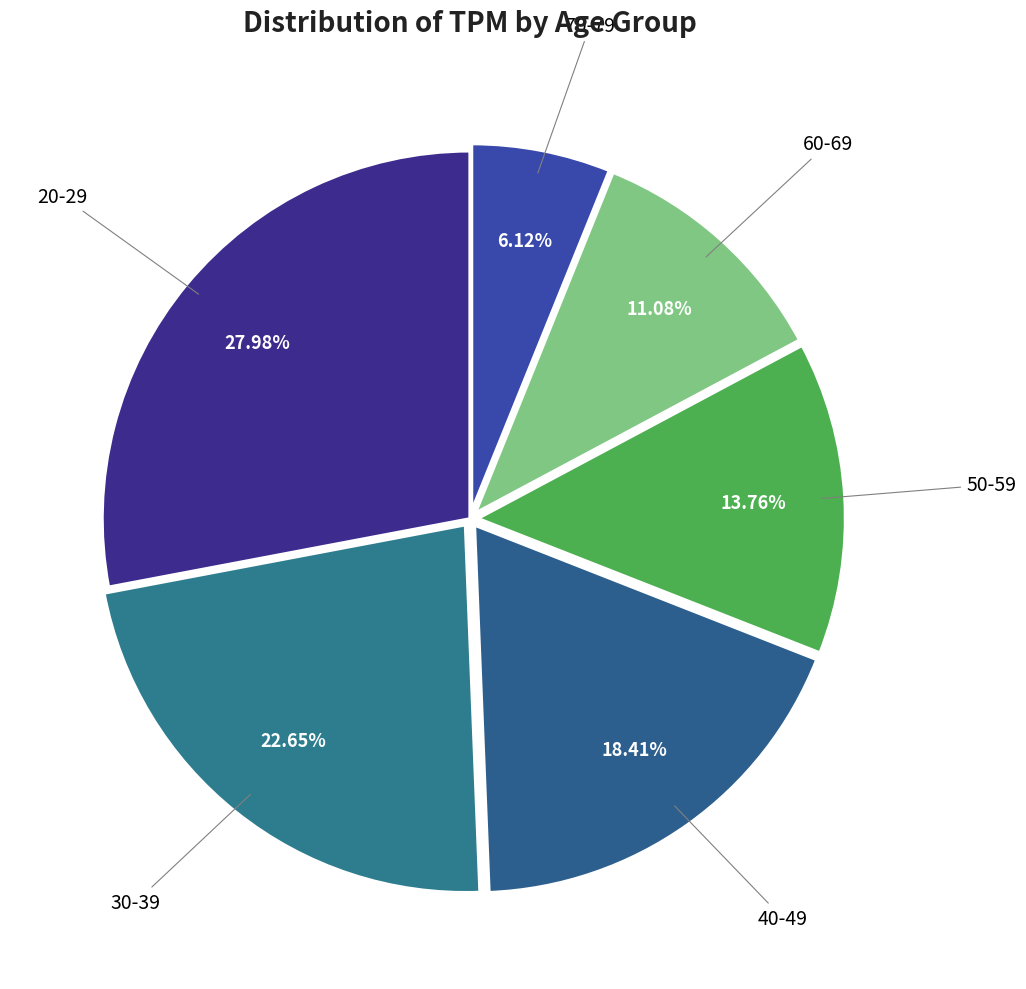

How many segments does this pie chart have?

6